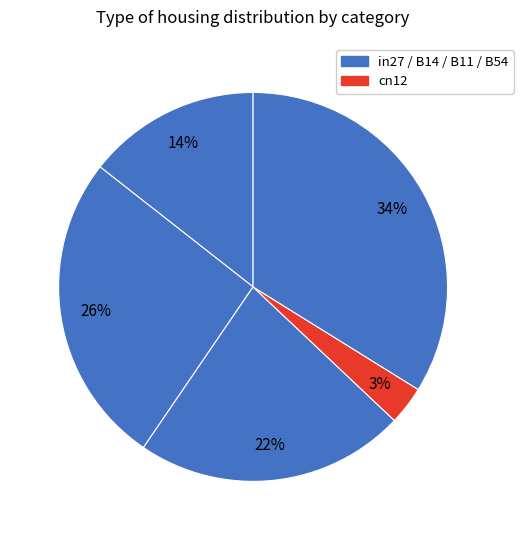

How many segments does this pie chart have?

5